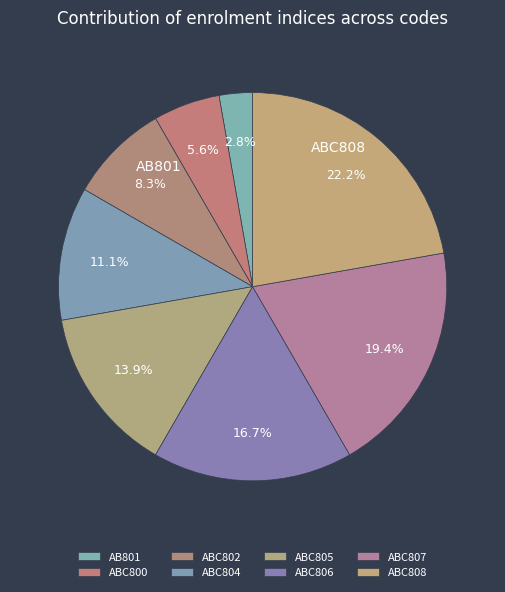

Count the number of slices in the pie.

8